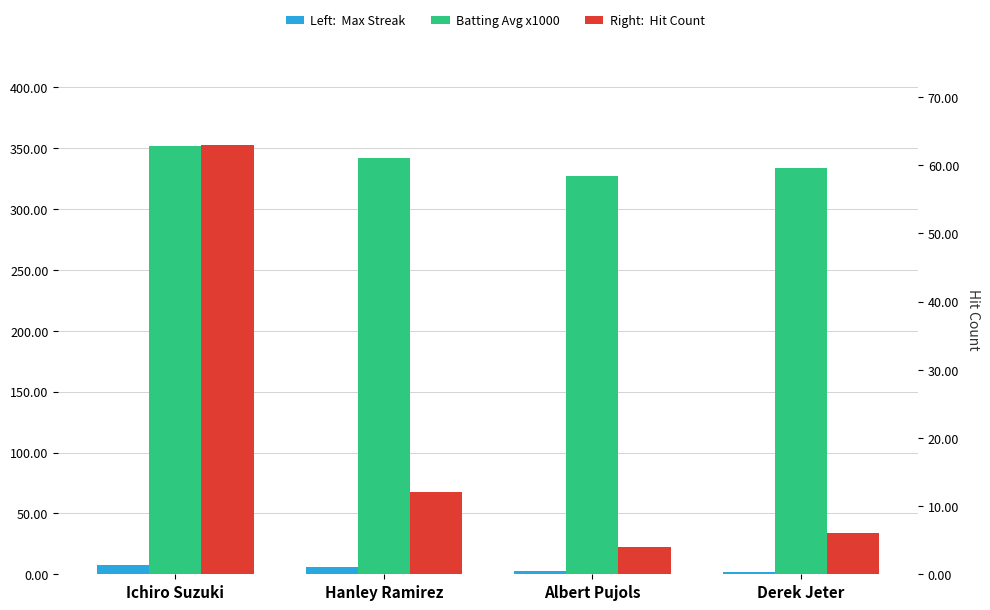

What is the maximum value shown in the chart?

352